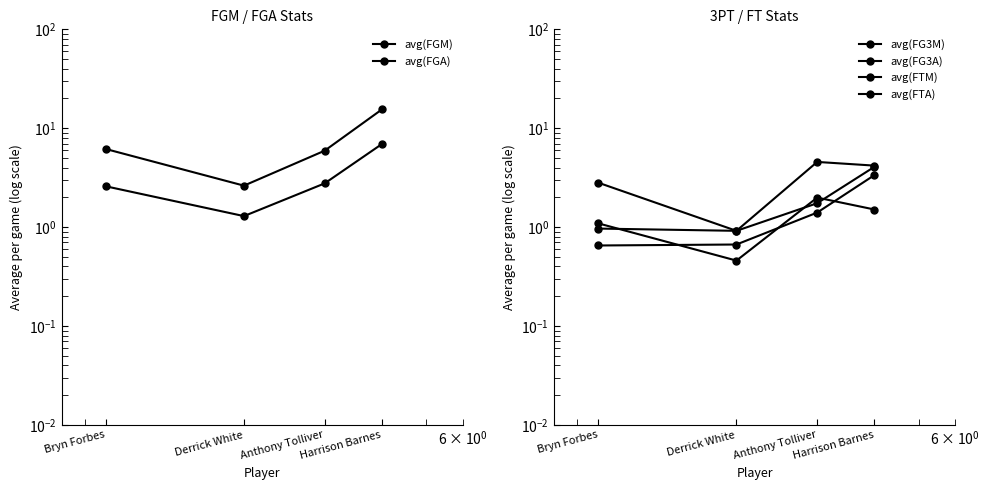

True or false: avg(FTA) and avg(FTM) cross at least once.

False